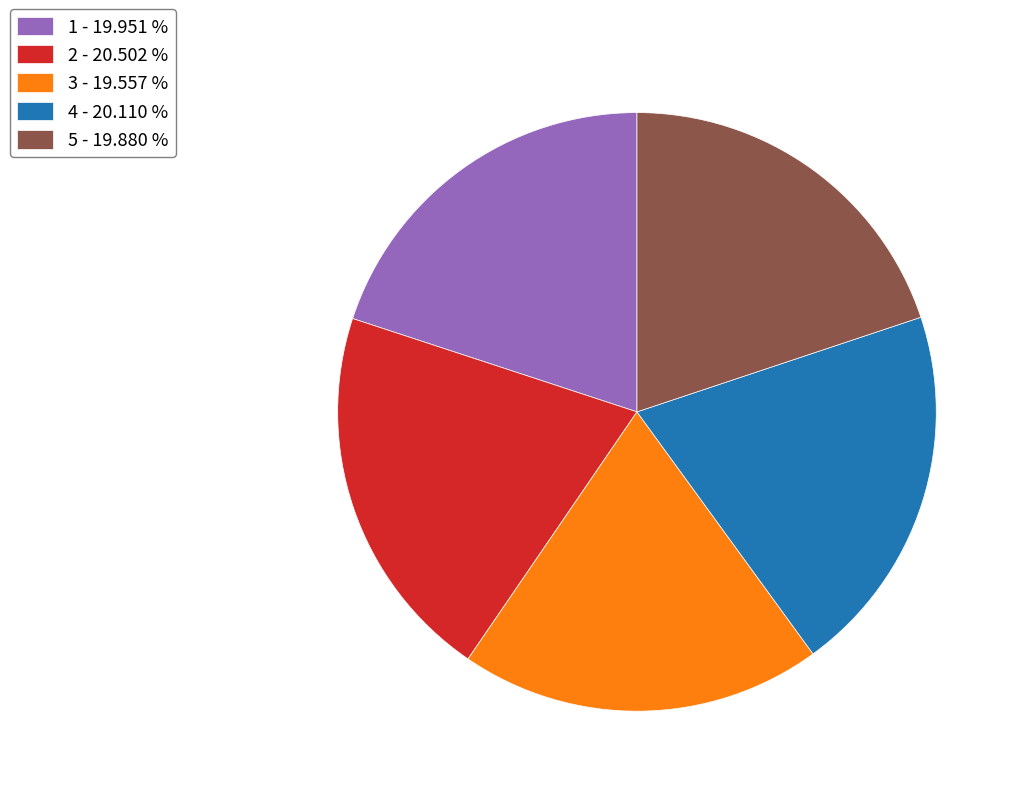

Does any single category account for the majority?

No